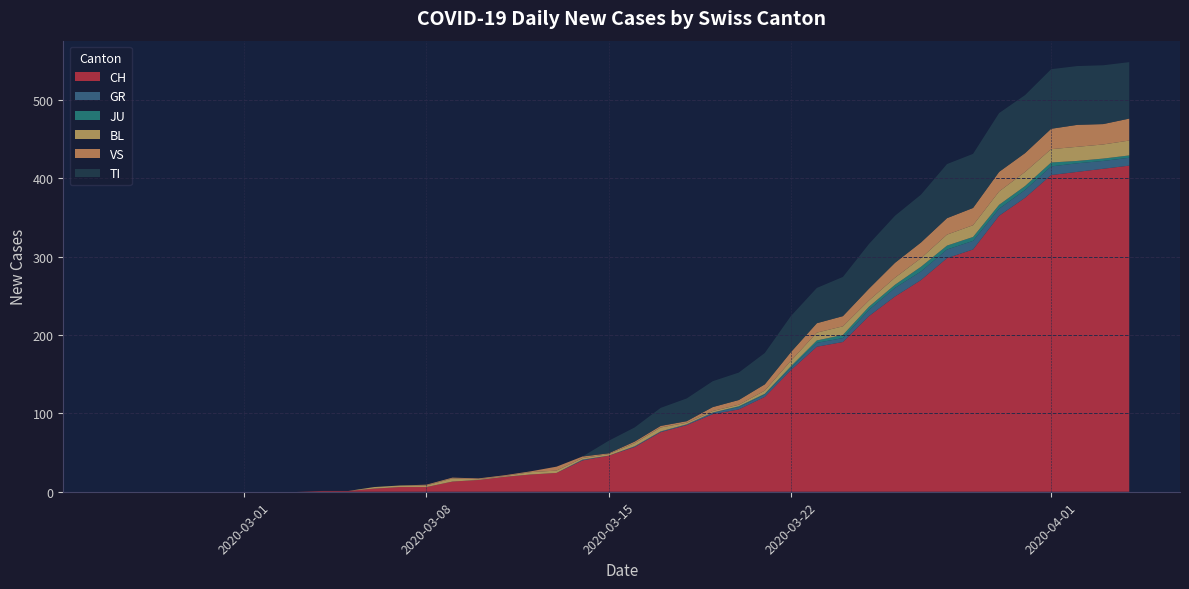

Reading left to right, what are all the values shown in this chart?

CH: 2020-02-25=0	2020-02-26=0	2020-02-27=0	2020-02-28=0	2020-02-29=0	2020-03-01=0	2020-03-02=0	2020-03-03=0	2020-03-04=1	2020-03-05=1	2020-03-06=4	2020-03-07=6	2020-03-08=6	2020-03-09=13	2020-03-10=15	2020-03-11=19	2020-03-12=22	2020-03-13=24	2020-03-14=40	2020-03-15=46	2020-03-16=57	2020-03-17=76	2020-03-18=85	2020-03-19=99	2020-03-20=105	2020-03-21=121	2020-03-22=155	2020-03-23=185	2020-03-24=191	2020-03-25=224	2020-03-26=249	2020-03-27=270	2020-03-28=298	2020-03-29=309	2020-03-30=352	2020-03-31=375	2020-04-01=404	2020-04-02=408	2020-04-03=412	2020-04-04=416
GR: 2020-02-25=0	2020-02-26=0	2020-02-27=0	2020-02-28=0	2020-02-29=0	2020-03-01=0	2020-03-02=0	2020-03-03=0	2020-03-04=0	2020-03-05=0	2020-03-06=0	2020-03-07=0	2020-03-08=0	2020-03-09=0	2020-03-10=0	2020-03-11=0	2020-03-12=0	2020-03-13=0	2020-03-14=1	2020-03-15=0	2020-03-16=1	2020-03-17=1	2020-03-18=1	2020-03-19=2	2020-03-20=3	2020-03-21=3	2020-03-22=3	2020-03-23=5	2020-03-24=5	2020-03-25=8	2020-03-26=11	2020-03-27=11	2020-03-28=11	2020-03-29=11	2020-03-30=9	2020-03-31=10	2020-04-01=11	2020-04-02=11	2020-04-03=10	2020-04-04=10
JU: 2020-02-25=0	2020-02-26=0	2020-02-27=0	2020-02-28=0	2020-02-29=0	2020-03-01=0	2020-03-02=0	2020-03-03=0	2020-03-04=0	2020-03-05=0	2020-03-06=0	2020-03-07=0	2020-03-08=0	2020-03-09=0	2020-03-10=0	2020-03-11=0	2020-03-12=0	2020-03-13=0	2020-03-14=0	2020-03-15=0	2020-03-16=0	2020-03-17=0	2020-03-18=0	2020-03-19=0	2020-03-20=1	2020-03-21=1	2020-03-22=2	2020-03-23=3	2020-03-24=4	2020-03-25=4	2020-03-26=4	2020-03-27=6	2020-03-28=5	2020-03-29=5	2020-03-30=5	2020-03-31=5	2020-04-01=5	2020-04-02=3	2020-04-03=3	2020-04-04=3
BL: 2020-02-25=0	2020-02-26=0	2020-02-27=0	2020-02-28=0	2020-02-29=0	2020-03-01=0	2020-03-02=0	2020-03-03=0	2020-03-04=0	2020-03-05=0	2020-03-06=2	2020-03-07=2	2020-03-08=2	2020-03-09=4	2020-03-10=1	2020-03-11=1	2020-03-12=3	2020-03-13=3	2020-03-14=2	2020-03-15=2	2020-03-16=4	2020-03-17=5	2020-03-18=2	2020-03-19=2	2020-03-20=2	2020-03-21=4	2020-03-22=7	2020-03-23=10	2020-03-24=11	2020-03-25=8	2020-03-26=9	2020-03-27=11	2020-03-28=14	2020-03-29=15	2020-03-30=17	2020-03-31=18	2020-04-01=17	2020-04-02=18	2020-04-03=18	2020-04-04=19
VS: 2020-02-25=0	2020-02-26=0	2020-02-27=0	2020-02-28=0	2020-02-29=0	2020-03-01=0	2020-03-02=0	2020-03-03=0	2020-03-04=0	2020-03-05=0	2020-03-06=0	2020-03-07=0	2020-03-08=1	2020-03-09=1	2020-03-10=1	2020-03-11=1	2020-03-12=1	2020-03-13=5	2020-03-14=2	2020-03-15=1	2020-03-16=2	2020-03-17=2	2020-03-18=2	2020-03-19=5	2020-03-20=6	2020-03-21=8	2020-03-22=11	2020-03-23=12	2020-03-24=13	2020-03-25=15	2020-03-26=19	2020-03-27=20	2020-03-28=21	2020-03-29=22	2020-03-30=25	2020-03-31=24	2020-04-01=26	2020-04-02=28	2020-04-03=26	2020-04-04=28
TI: 2020-02-25=0	2020-02-26=0	2020-02-27=0	2020-02-28=0	2020-02-29=0	2020-03-01=0	2020-03-02=0	2020-03-03=0	2020-03-04=0	2020-03-05=0	2020-03-06=0	2020-03-07=0	2020-03-08=0	2020-03-09=0	2020-03-10=0	2020-03-11=0	2020-03-12=0	2020-03-13=0	2020-03-14=0	2020-03-15=16	2020-03-16=18	2020-03-17=23	2020-03-18=29	2020-03-19=33	2020-03-20=35	2020-03-21=40	2020-03-22=46	2020-03-23=45	2020-03-24=50	2020-03-25=57	2020-03-26=60	2020-03-27=61	2020-03-28=69	2020-03-29=69	2020-03-30=75	2020-03-31=74	2020-04-01=76	2020-04-02=75	2020-04-03=75	2020-04-04=72